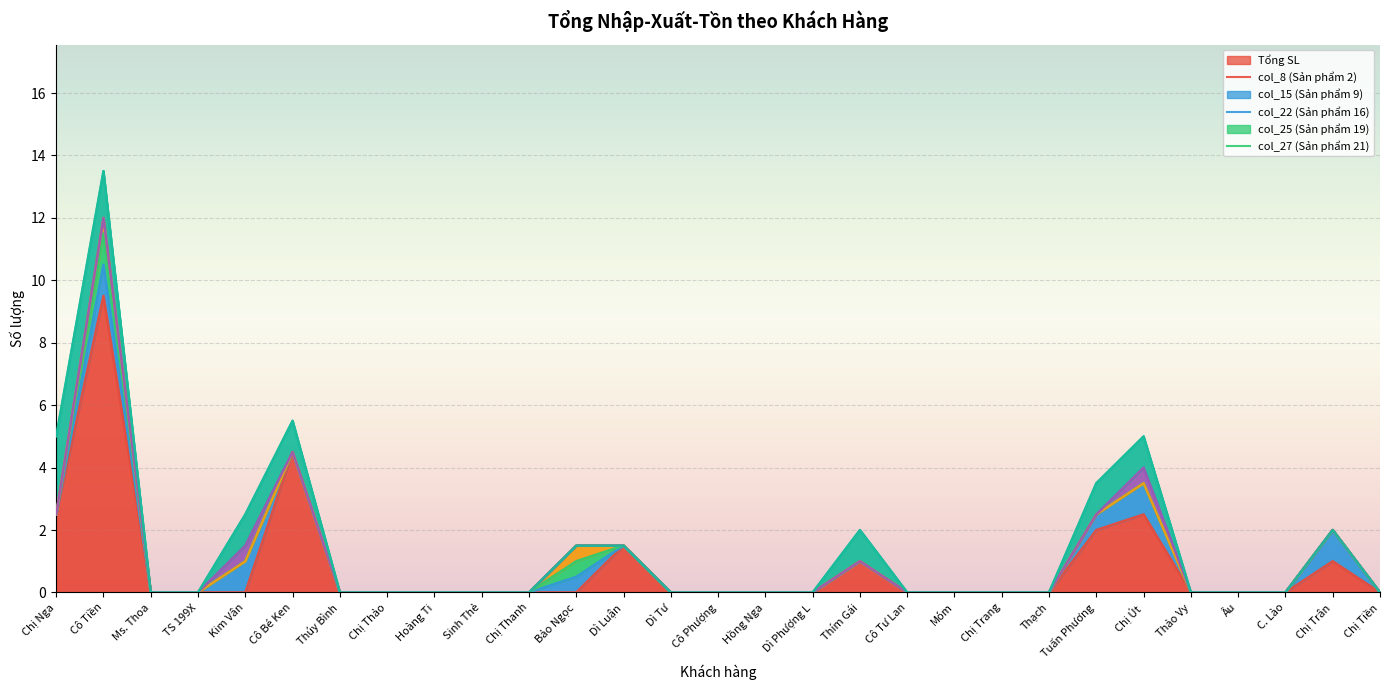

Reading left to right, extract all data points from this chart.

Tổng SL: 2.5	9.5	0.0	0.0	0.0	4.5	0.0	0.0	0.0	0.0	0.0	0.0	1.5	0.0	0.0	0.0	0.0	1.0	0.0	0.0	0.0	0.0	2.0	2.5	0.0	0.0	0.0	1.0	0.0
col_8 (Sản phẩm 2): 0.0	1.0	0.0	0.0	1.0	0.0	0.0	0.0	0.0	0.0	0.0	0.5	0.0	0.0	0.0	0.0	0.0	0.0	0.0	0.0	0.0	0.0	0.5	1.0	0.0	0.0	0.0	1.0	0.0
col_15 (Sản phẩm 9): 0.0	1.0	0.0	0.0	0.0	0.0	0.0	0.0	0.0	0.0	0.0	0.5	0.0	0.0	0.0	0.0	0.0	0.0	0.0	0.0	0.0	0.0	0.0	0.0	0.0	0.0	0.0	0.0	0.0
col_22 (Sản phẩm 16): 0.0	0.5	0.0	0.0	0.0	0.0	0.0	0.0	0.0	0.0	0.0	0.5	0.0	0.0	0.0	0.0	0.0	0.0	0.0	0.0	0.0	0.0	0.0	0.0	0.0	0.0	0.0	0.0	0.0
col_25 (Sản phẩm 19): 0.0	0.0	0.0	0.0	0.5	0.0	0.0	0.0	0.0	0.0	0.0	0.0	0.0	0.0	0.0	0.0	0.0	0.0	0.0	0.0	0.0	0.0	0.0	0.5	0.0	0.0	0.0	0.0	0.0
col_27 (Sản phẩm 21): 2.5	1.5	0.0	0.0	1.0	1.0	0.0	0.0	0.0	0.0	0.0	0.0	0.0	0.0	0.0	0.0	0.0	1.0	0.0	0.0	0.0	0.0	1.0	1.0	0.0	0.0	0.0	0.0	0.0